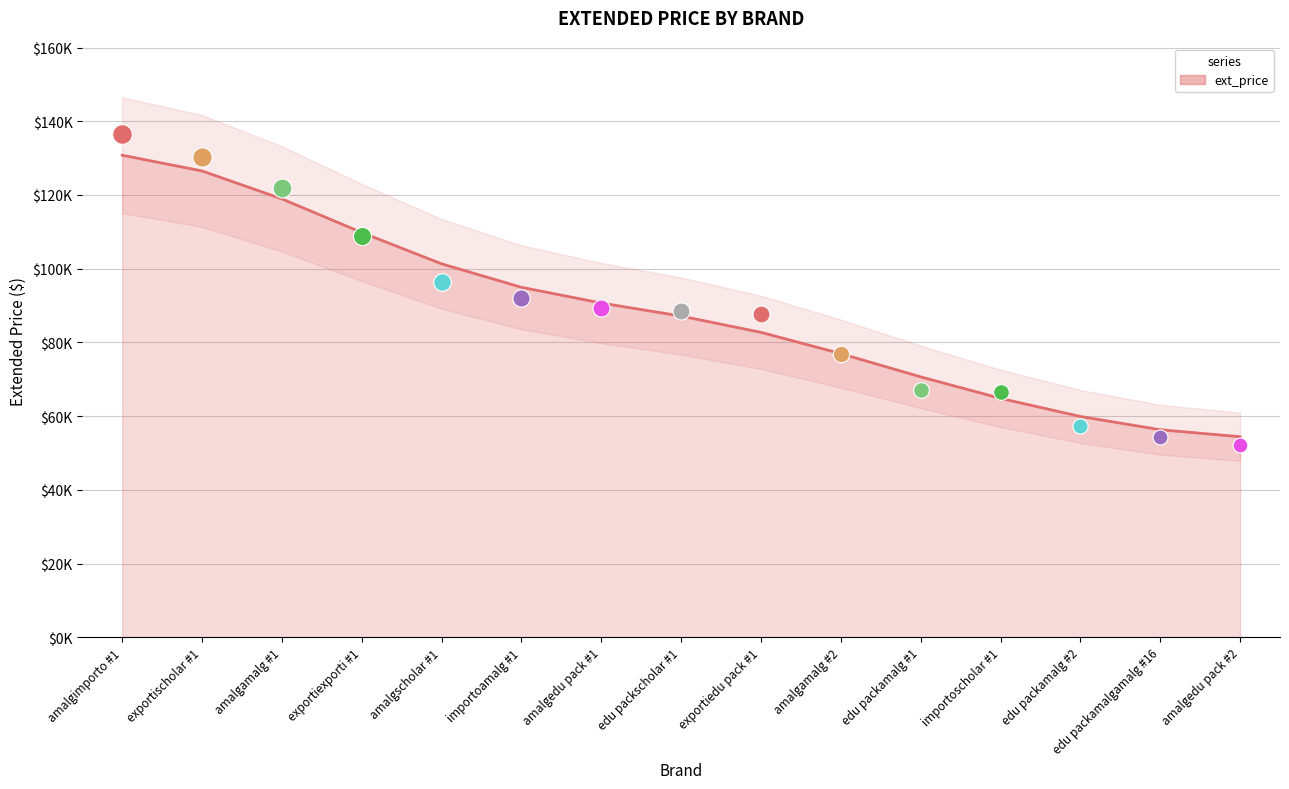

Between amalgimporto #1 and importoamalg #1, which is larger?

amalgimporto #1